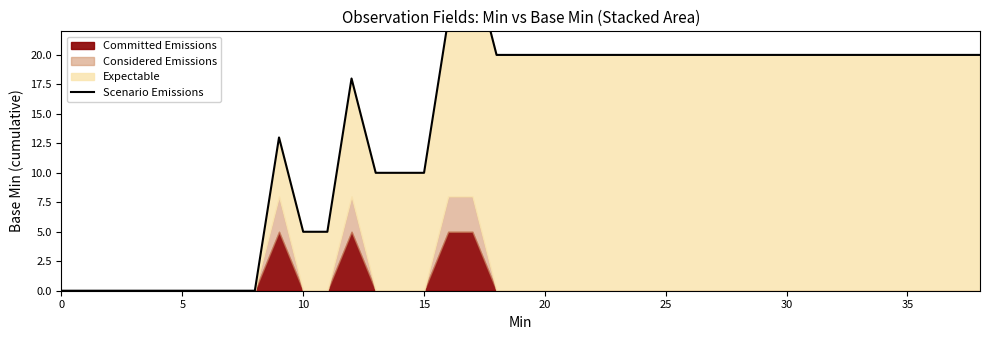

What is the difference between the maximum and second lowest values?

28